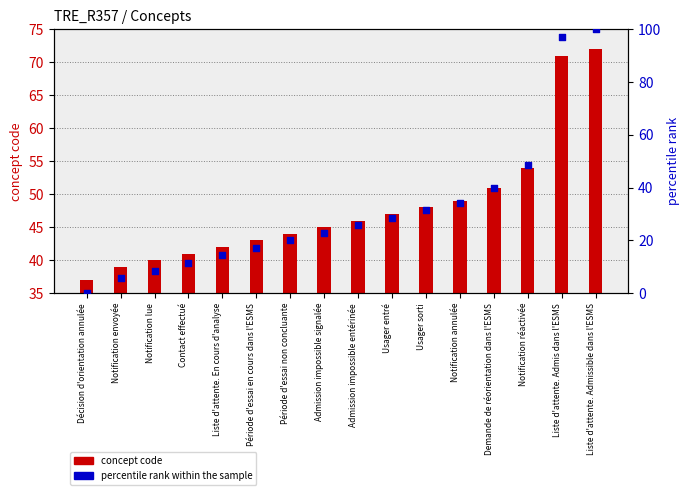

What are all the series names shown in the legend?

concept code, percentile rank within the sample